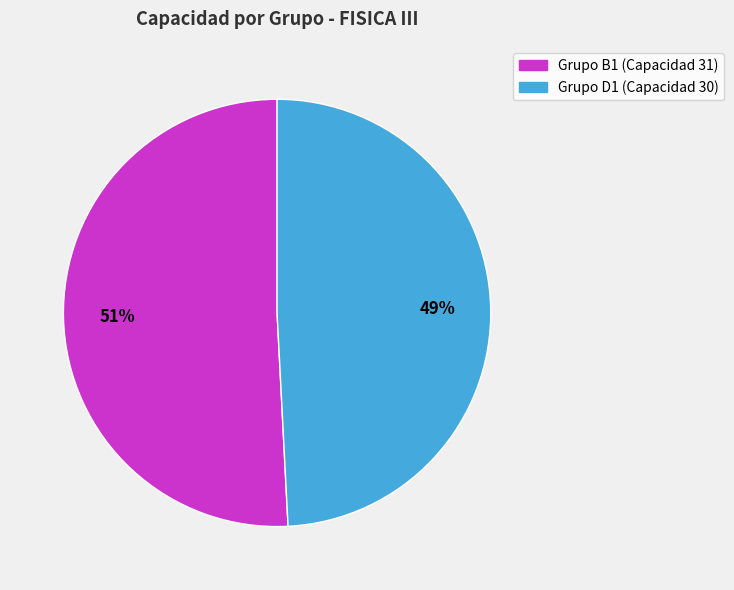

To the nearest percent, what is the average slice percentage?

50%